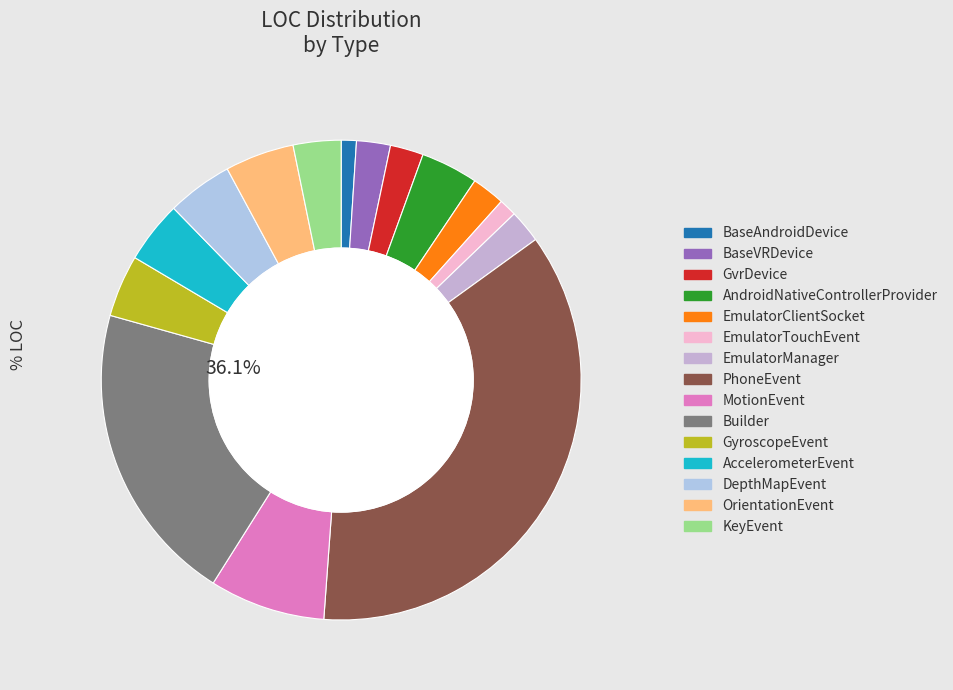

Is there any slice that represents more than half of the pie?

No